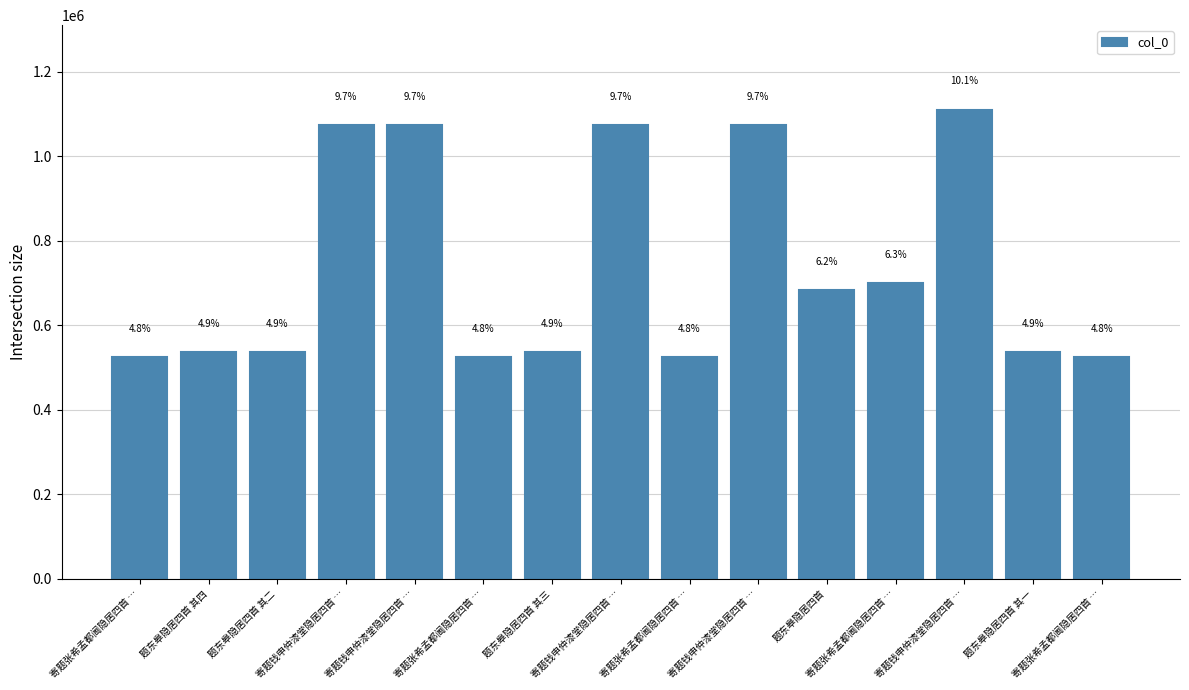

How many bars are there in total?

15